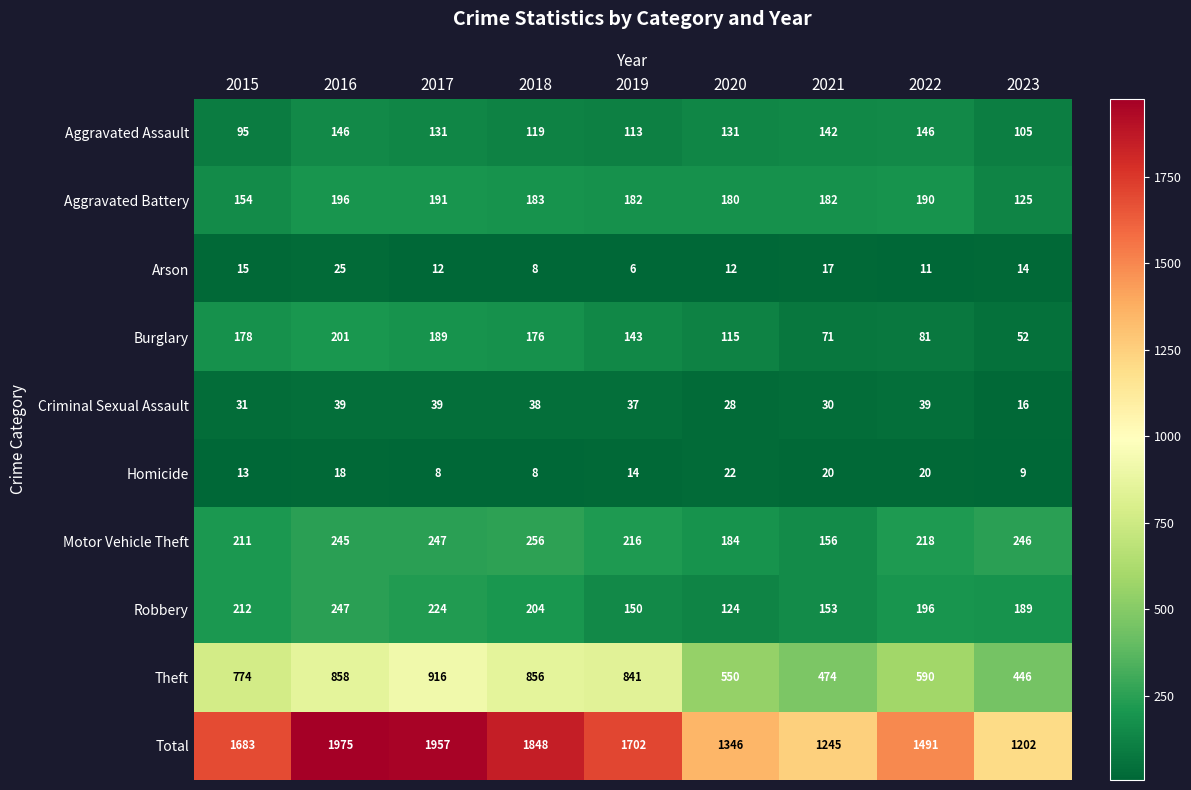

True or false: Robbery has a value of 51 at 2017.

False